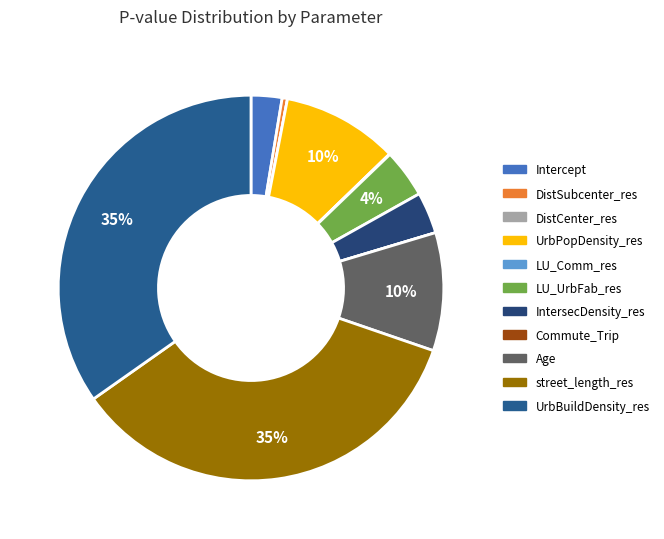

Is there any slice that represents more than half of the pie?

No